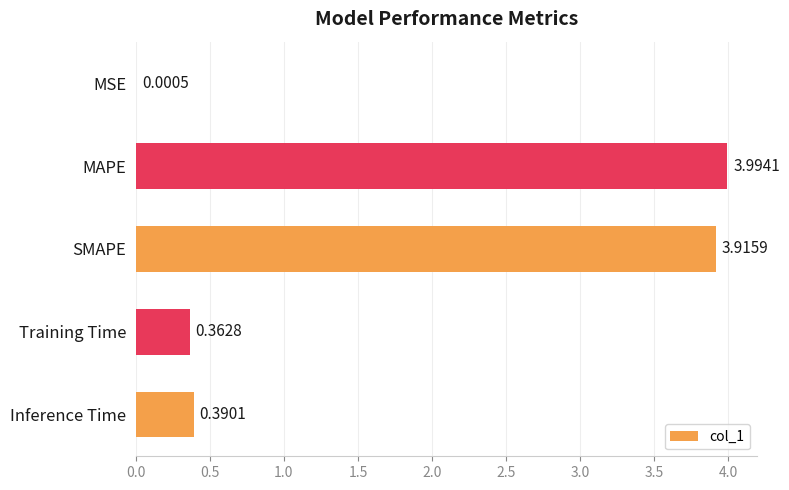

At which category does the chart reach its peak across all series?

MAPE